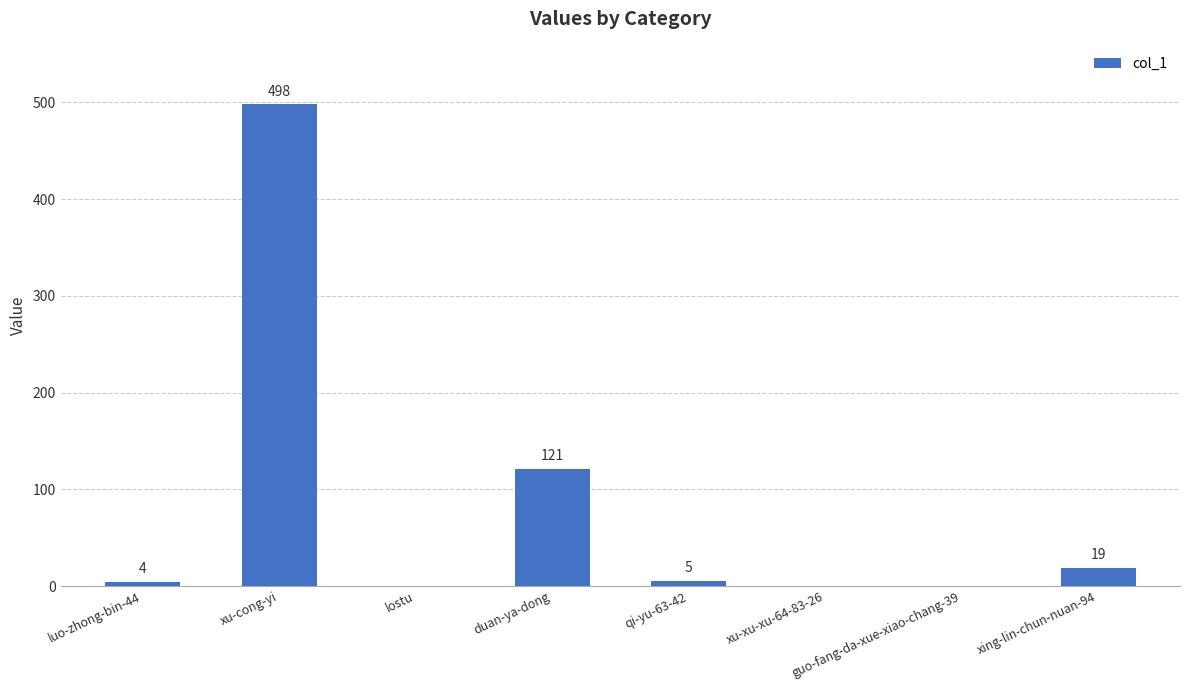

At which label is the value closest to 249?

duan-ya-dong